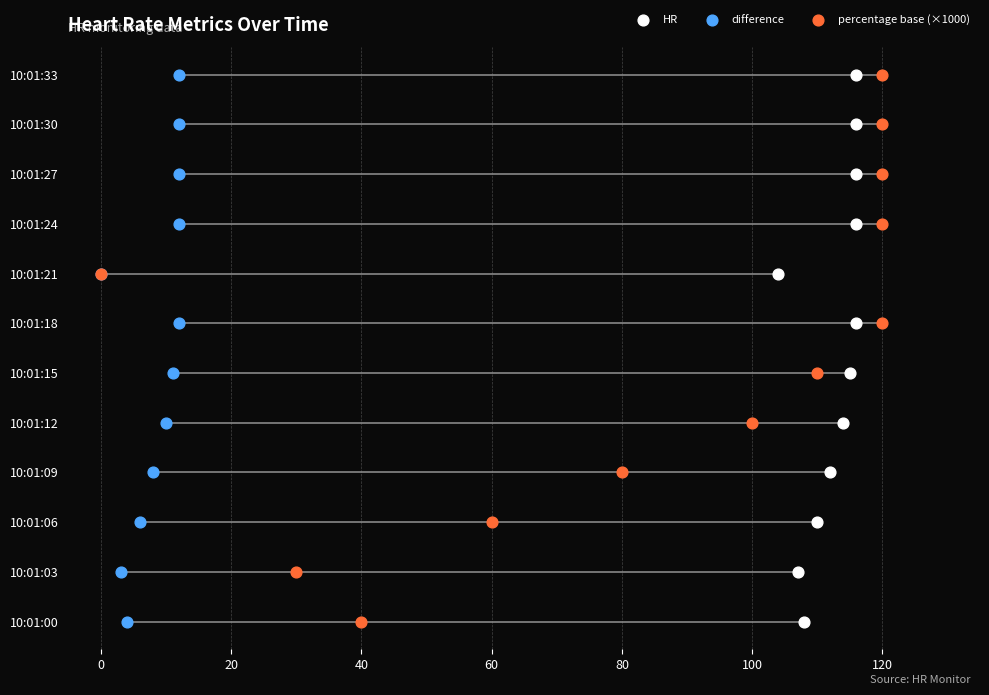

Is the value of difference at 80 greater than the value of percentage base (×1000) at 140?

No